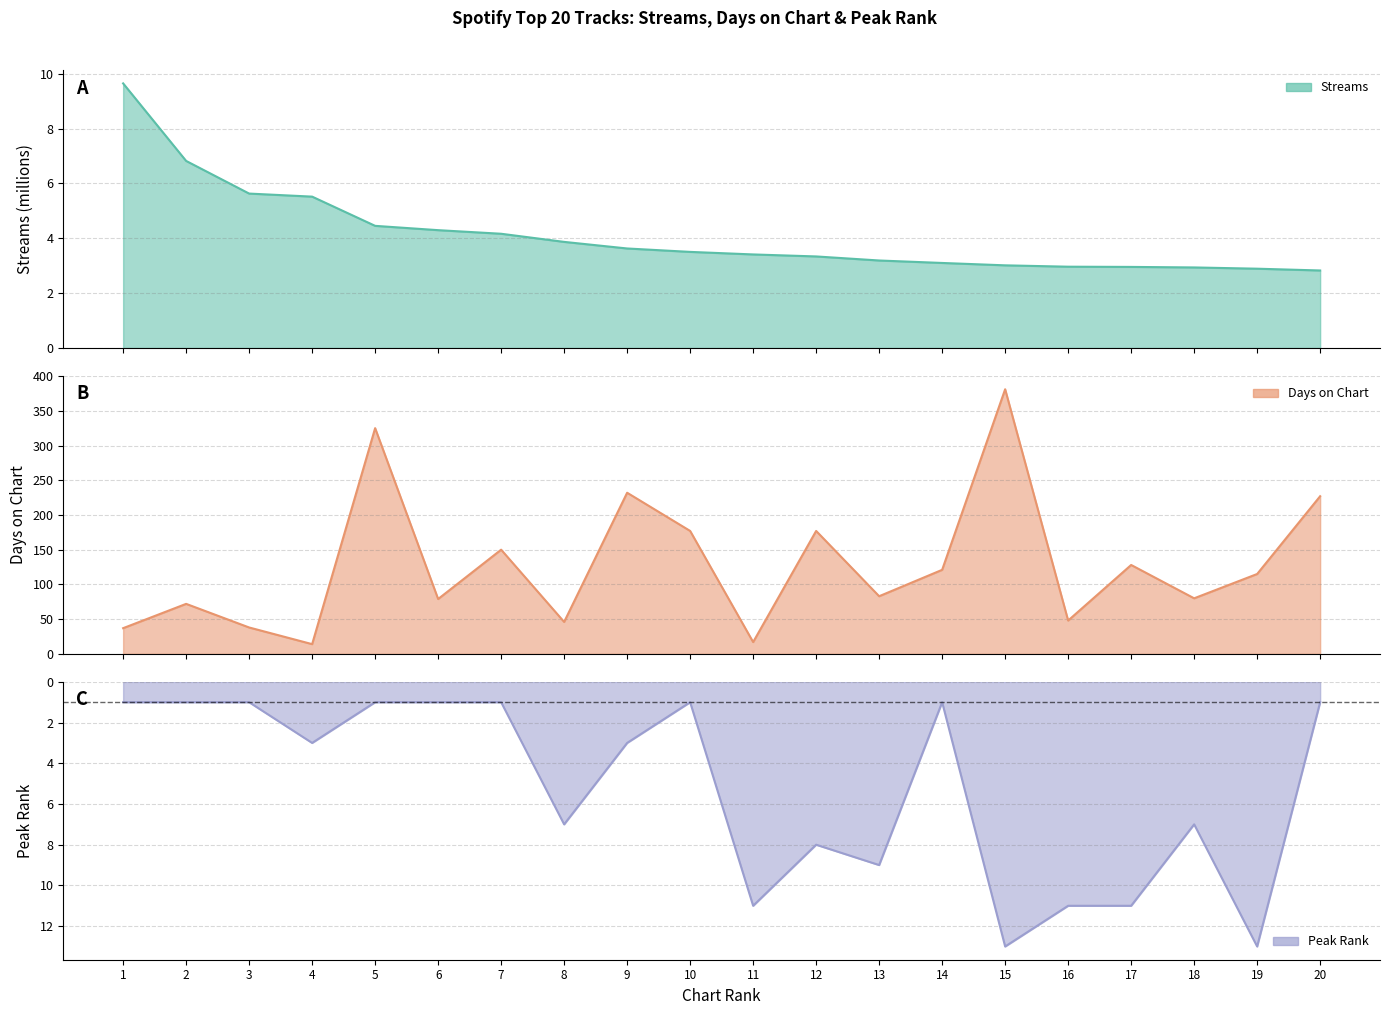

True or false: days_on_chart has more than 1 interior local peaks.

True